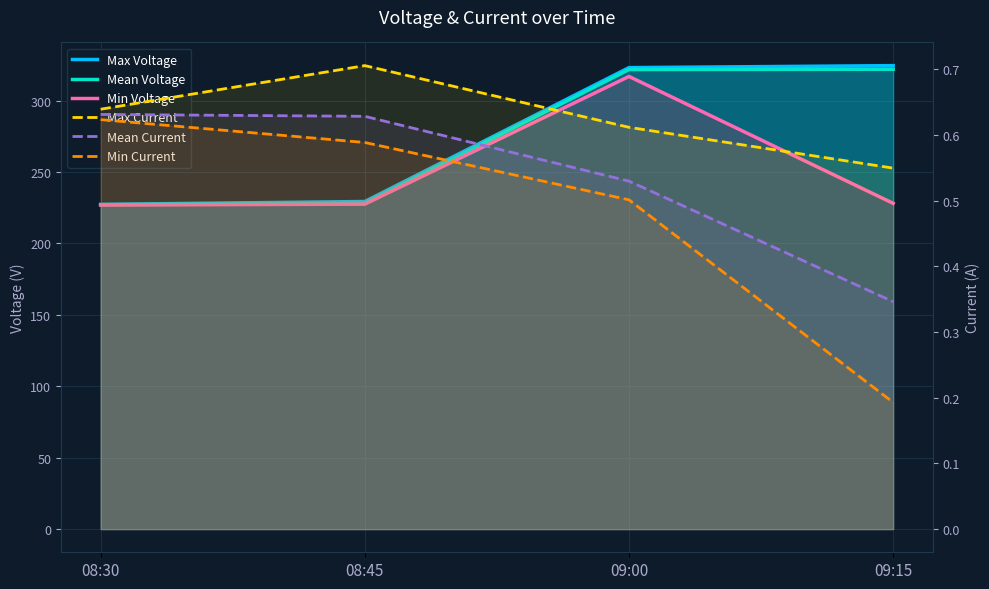

What is the label of the 1st point from the left?

08:30